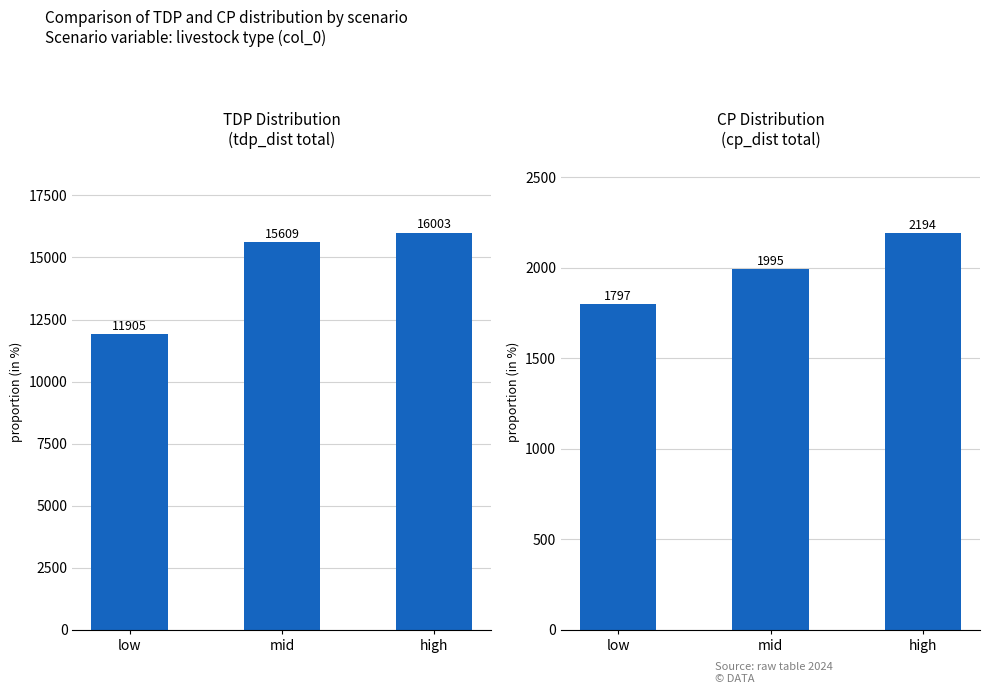

Which series changed the most between low and high?

tdp_dist total